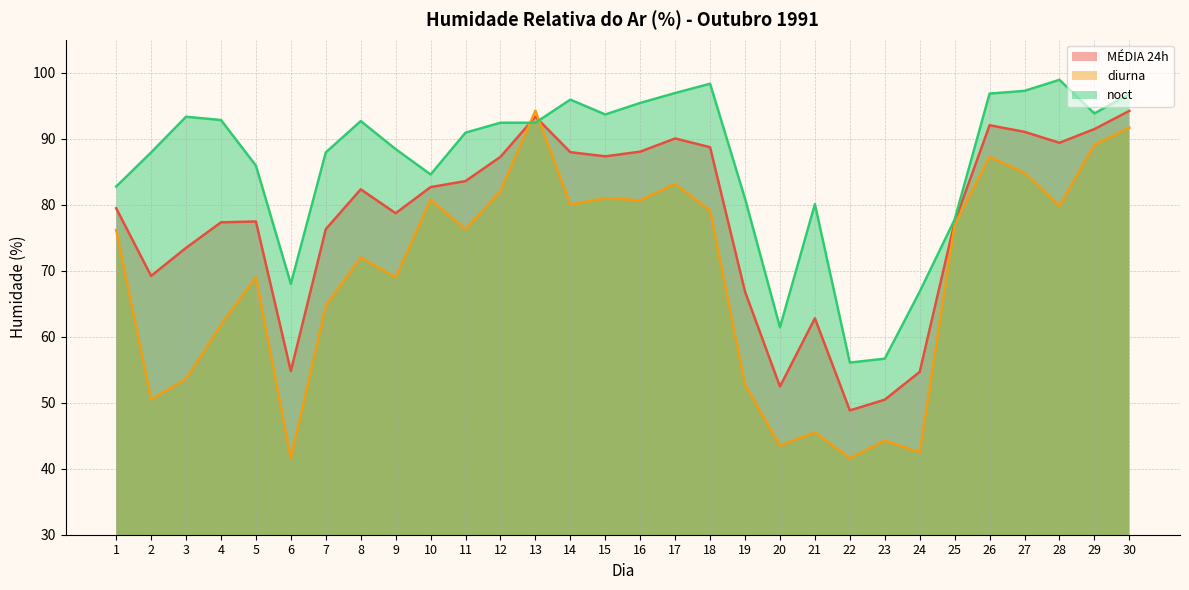

How many values in the noct series are below 92?

15